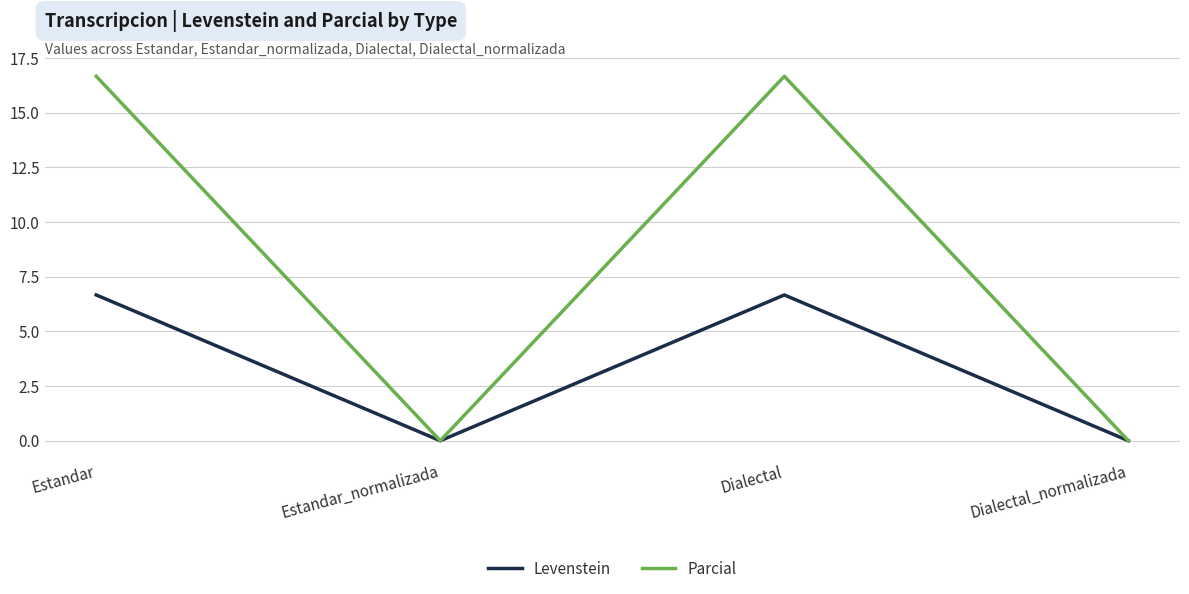

True or false: Parcial has more than 1 points higher than both neighbors.

False